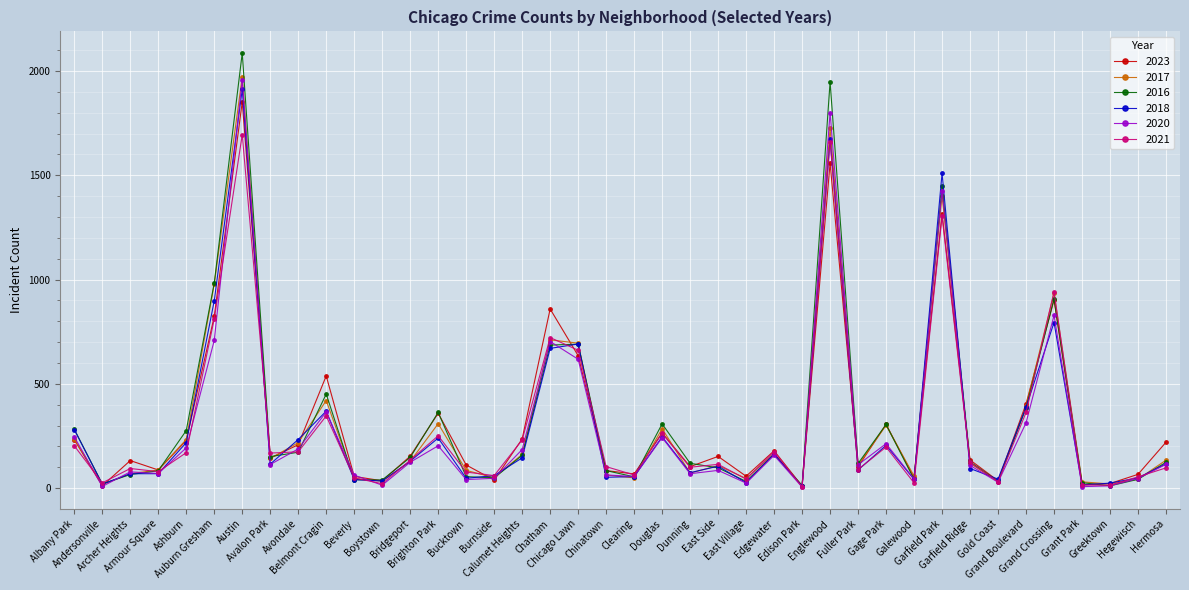

True or false: 2018 has a value of 24 at Greektown.

True